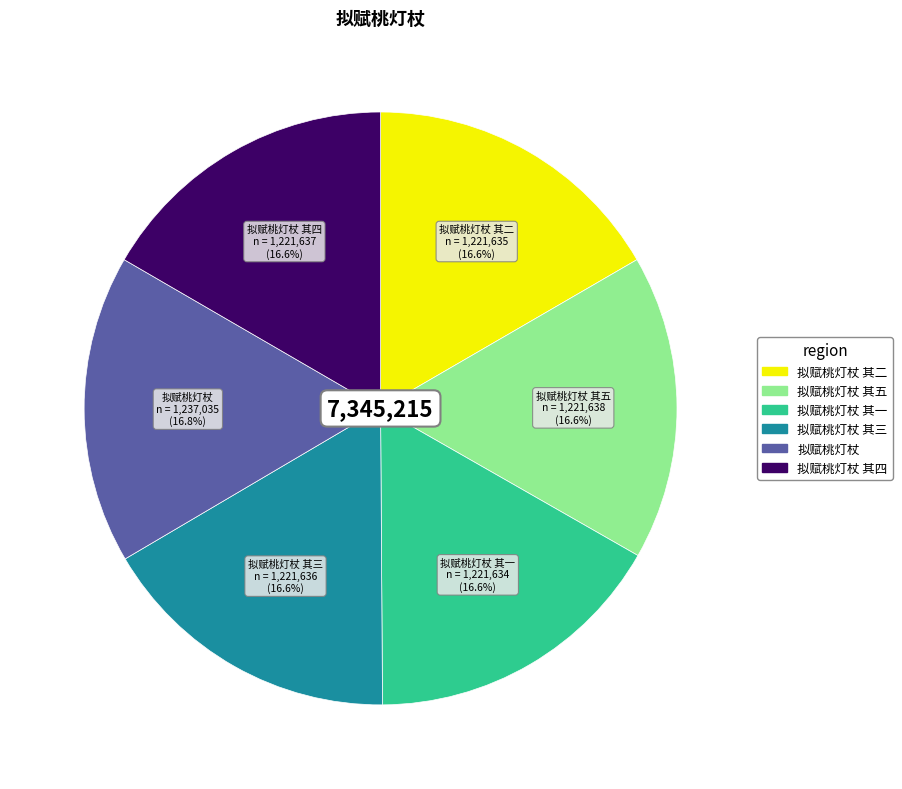

Is there any slice that represents more than half of the pie?

No